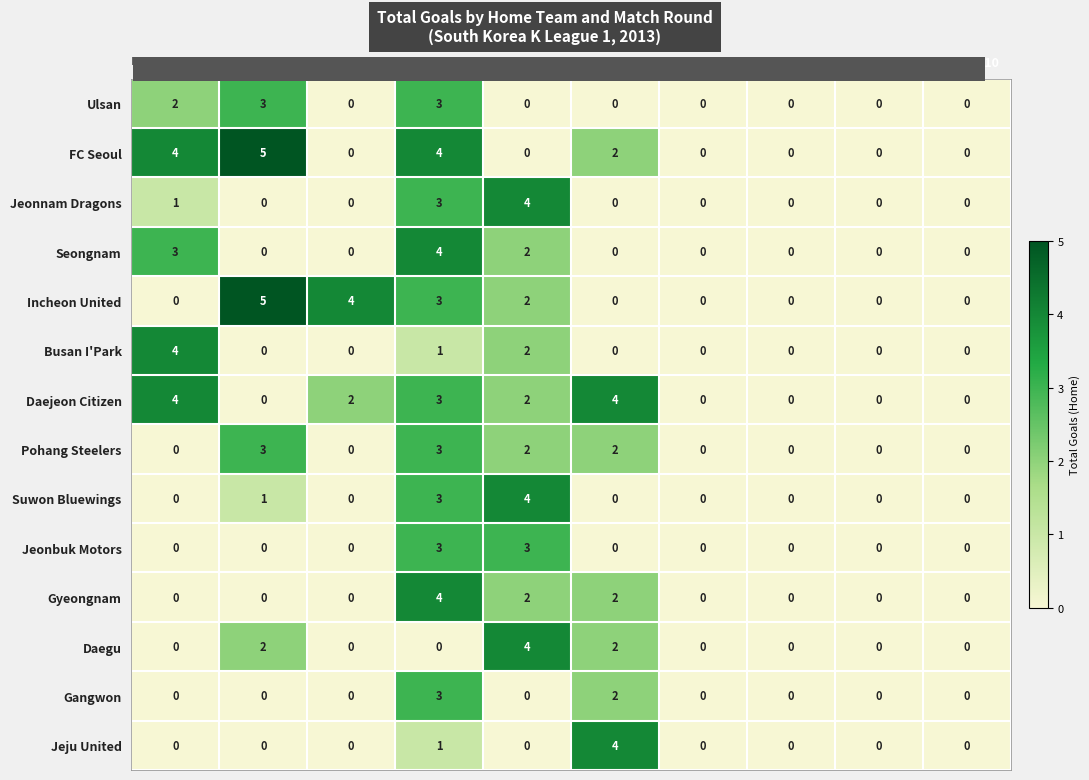

The Gangwon series shows 0 at Rodada 2. True or false?

True